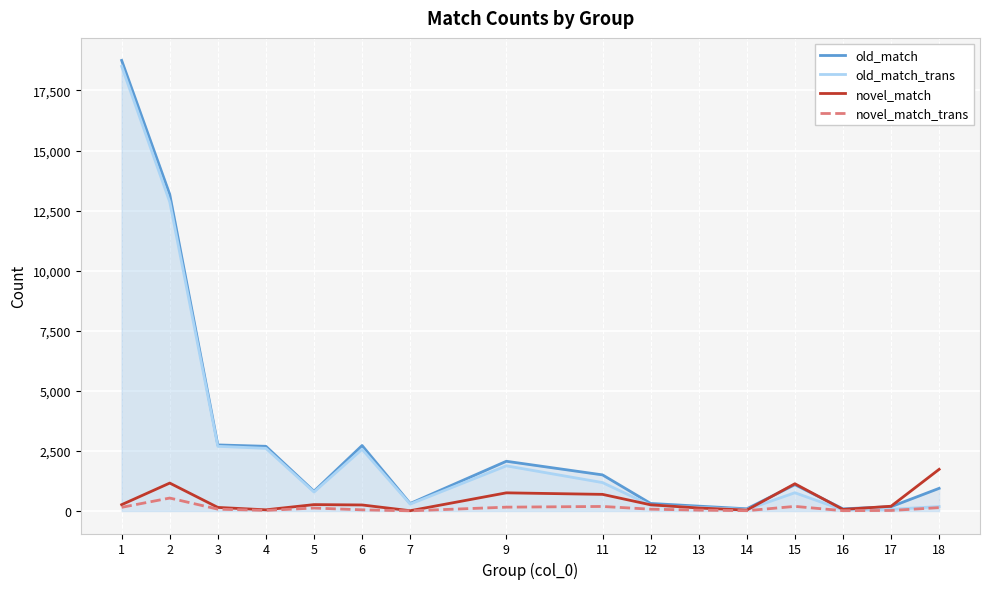

Reading left to right, extract all data points from this chart.

old_match: 1=18751	2=13176	3=2749	4=2691	5=820	6=2724	7=312	9=2069	11=1502	12=314	13=201	14=91	15=1094	16=89	17=178	18=942
old_match_trans: 1=18505	2=12863	3=2691	4=2607	5=790	6=2567	7=288	9=1879	11=1182	12=239	13=147	14=61	15=759	16=47	17=69	18=184
novel_match: 1=262	2=1161	3=148	4=48	5=265	6=250	7=11	9=755	11=691	12=257	13=124	14=37	15=1133	16=64	17=197	18=1733
novel_match_trans: 1=152	2=538	3=75	4=24	5=122	6=48	7=6	9=159	11=188	12=75	13=35	14=12	15=191	16=12	17=21	18=139